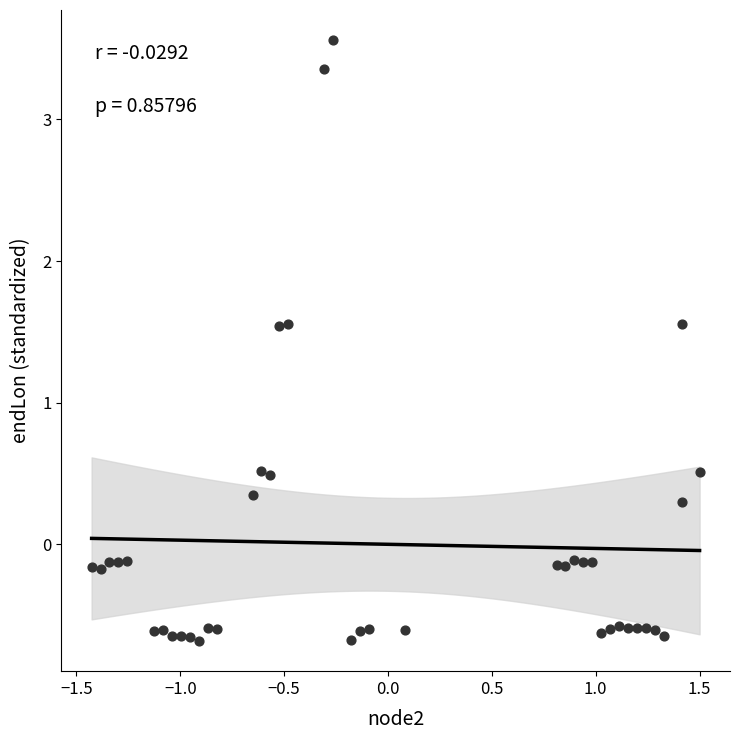

What is the range of Y values (max minus min)?

4.2